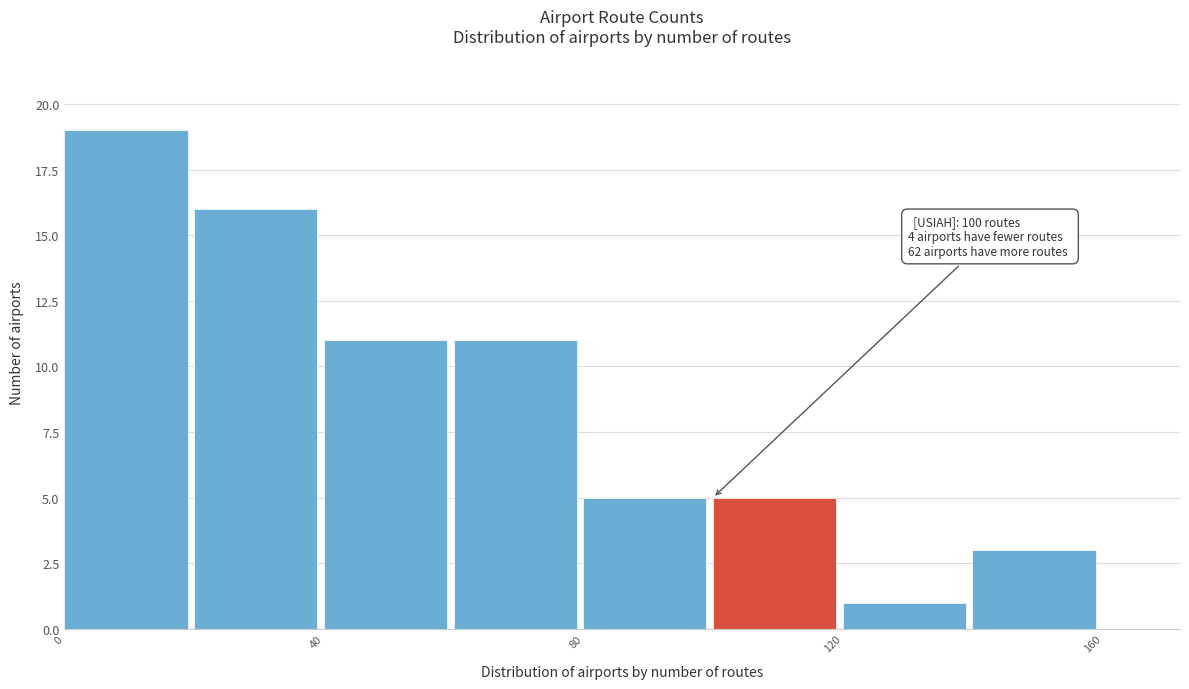

Which range on the x-axis has the tallest bar?

0 to 20